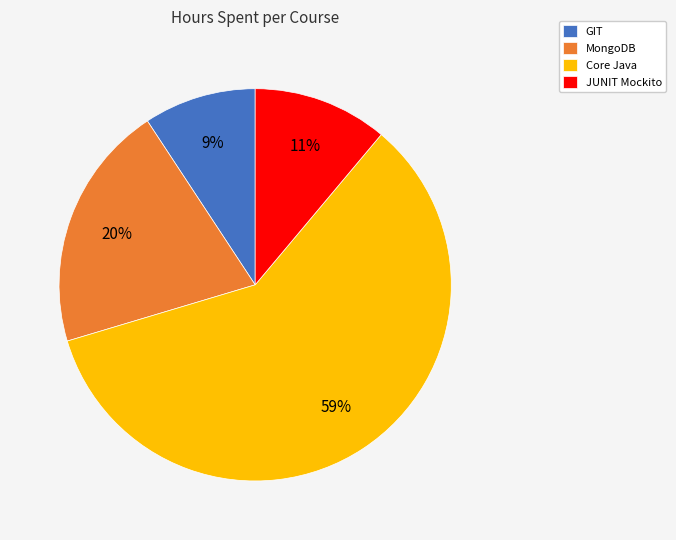

To the nearest percent, what is the combined percentage of Core Java and GIT?

69%